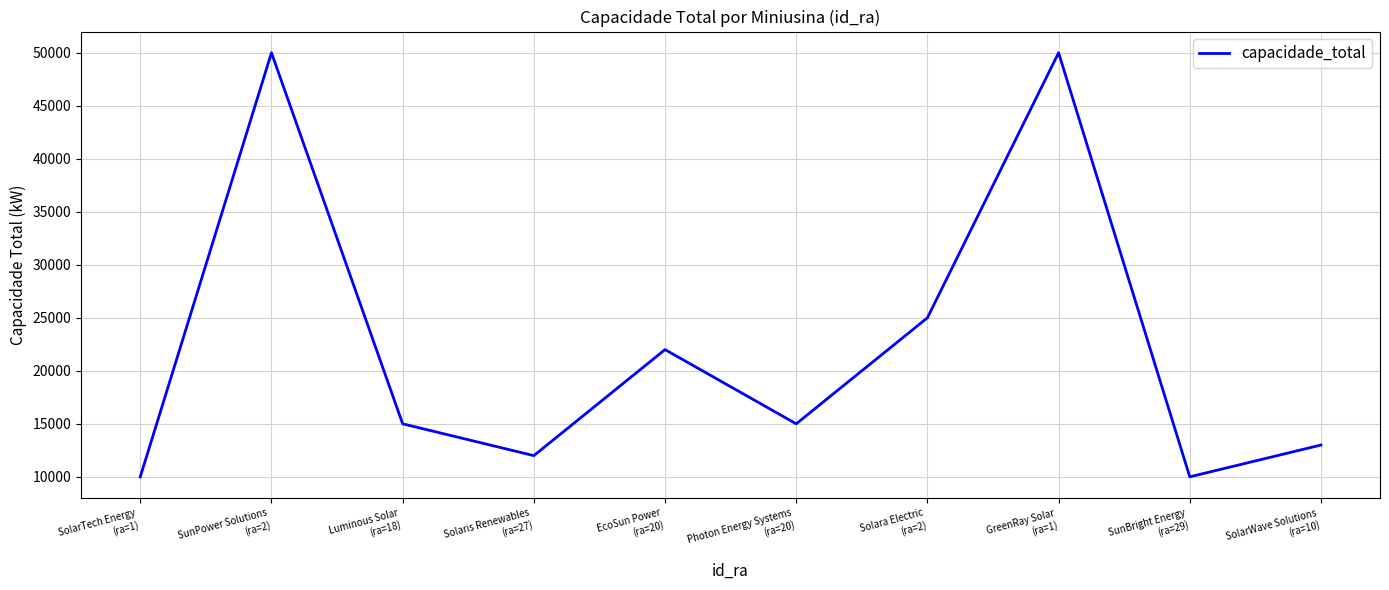

What position from the left is SunPower Solutions
(ra=2)?

2